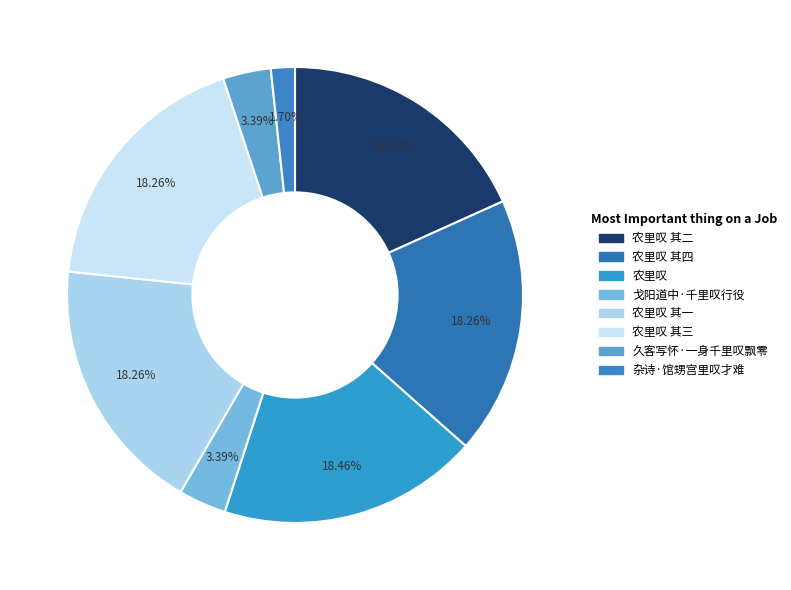

How many segments does this pie chart have?

8